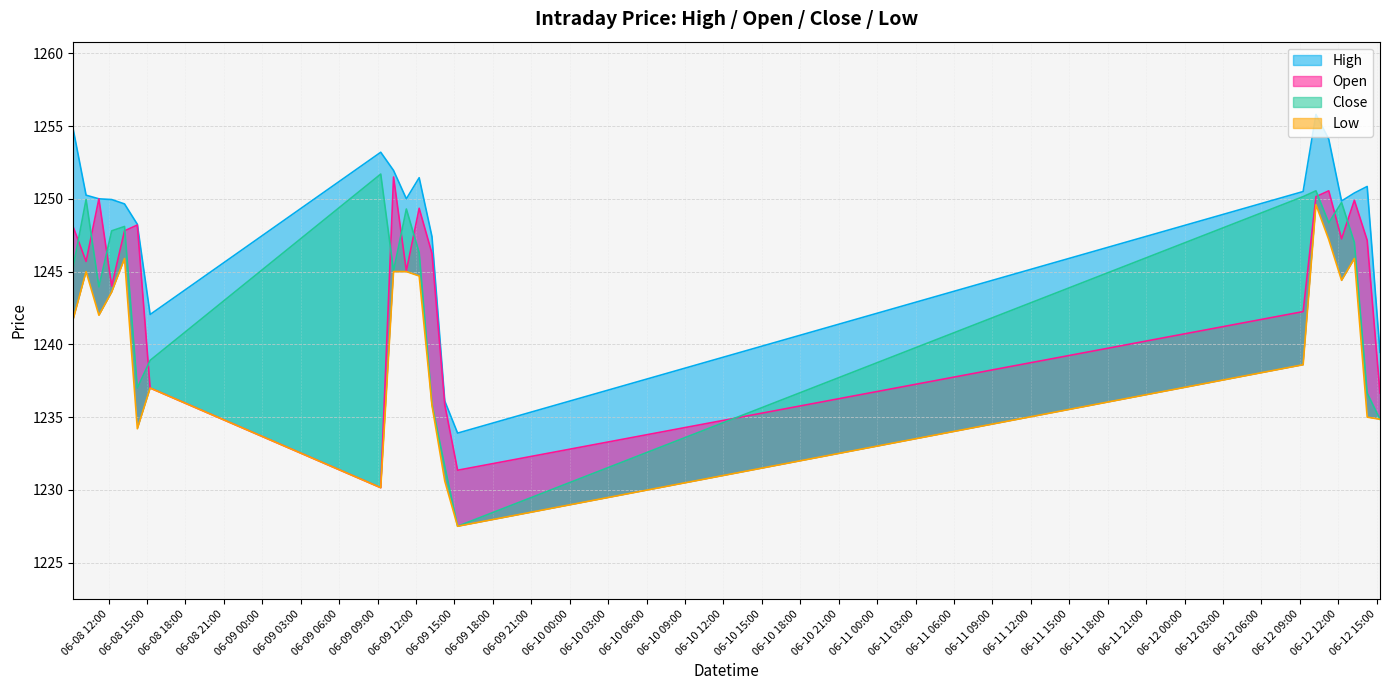

What is the label of the 4th point from the right?

2023-06-12 12:15